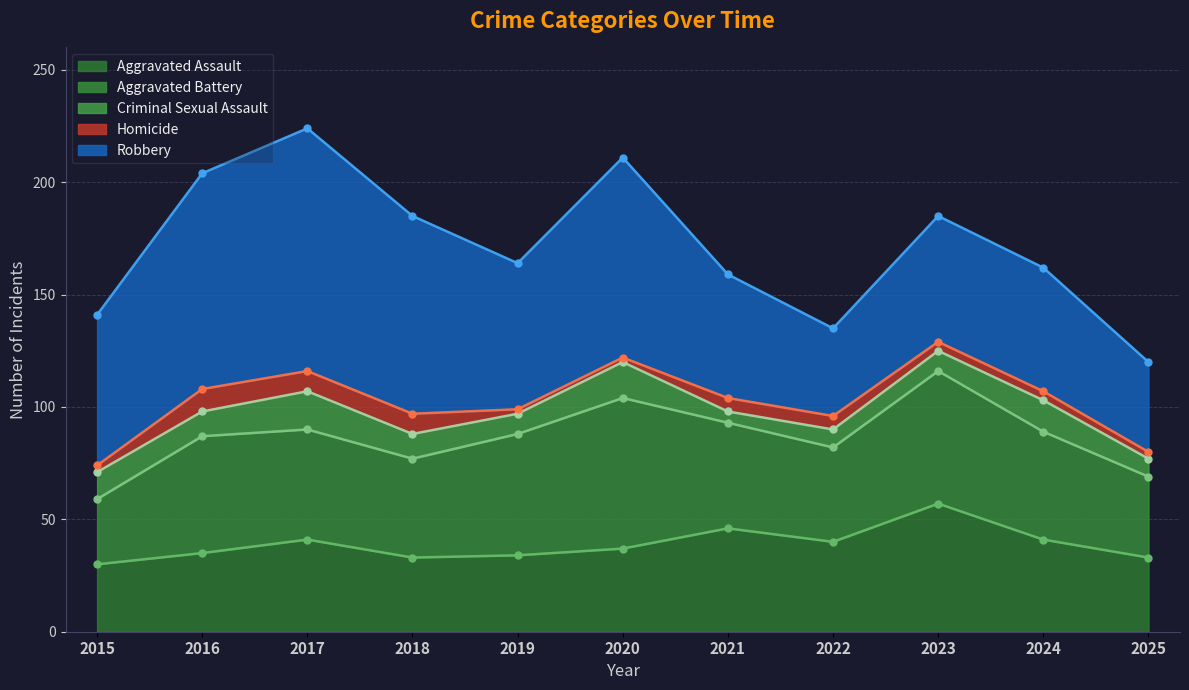

True or false: Homicide has more than 2 points higher than both neighbors.

False